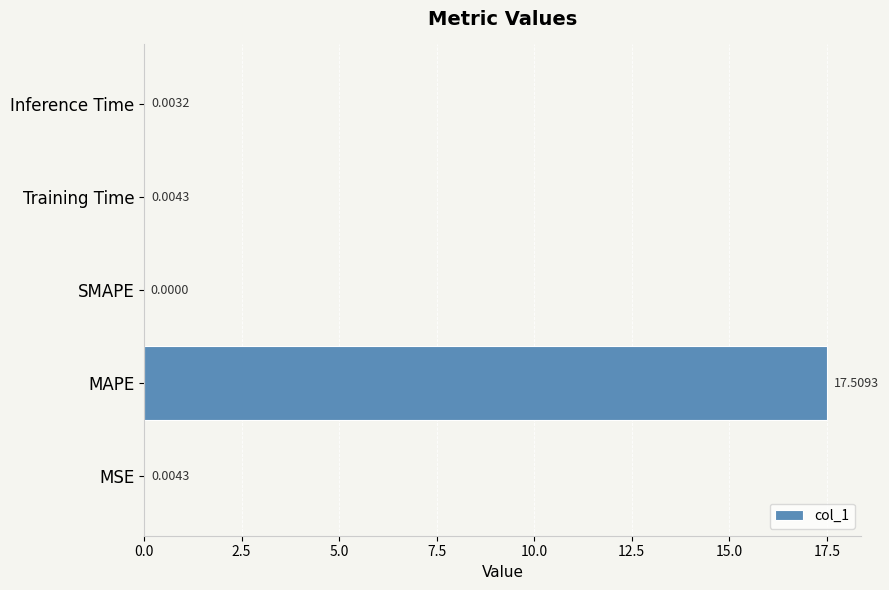

What is the change in value from MAPE to SMAPE?

-17.5